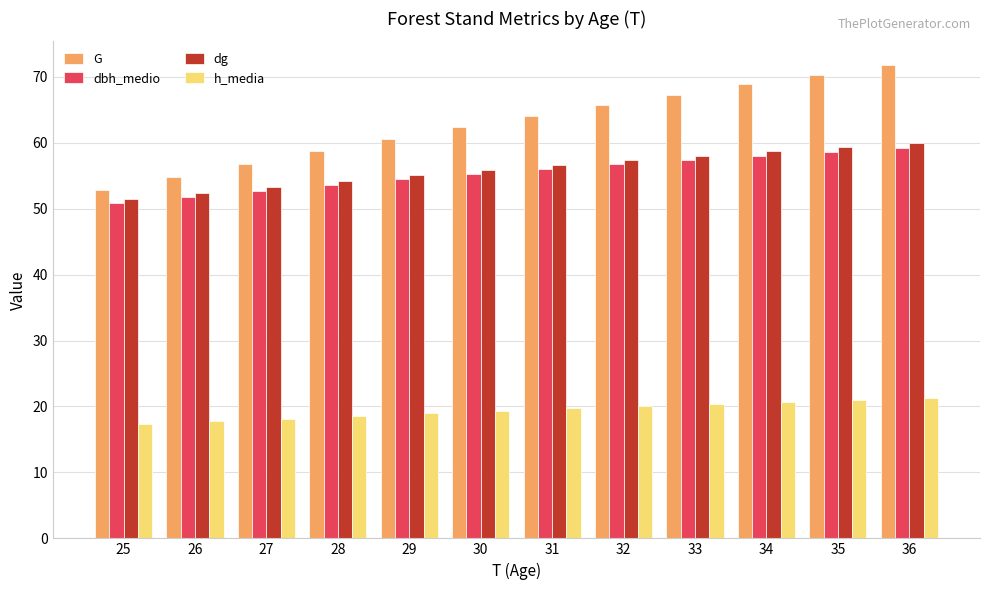

What is the difference between the highest and lowest values at 25?

35.5